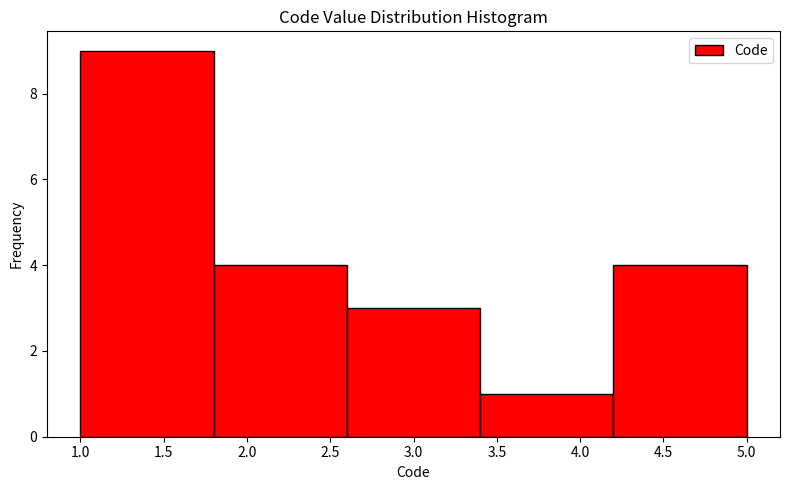

What is the height of the bar covering 1.8 to 2.6 on the x-axis? The values are not printed on the chart, so give them approximately, as read against the axis.

4